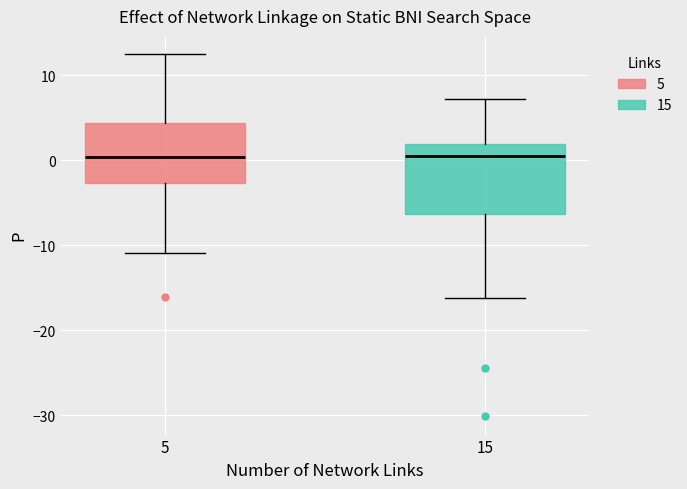

Reading left to right, read every box against the y-axis: the position of its median line, the range the box covers, and the ends of its whiskers. The values are not printed on the chart, so give them approximately, as read against the axis.

5: median 0, box -3 to 4, whiskers -11 to 13
15: median 1, box -6 to 2, whiskers -16 to 7